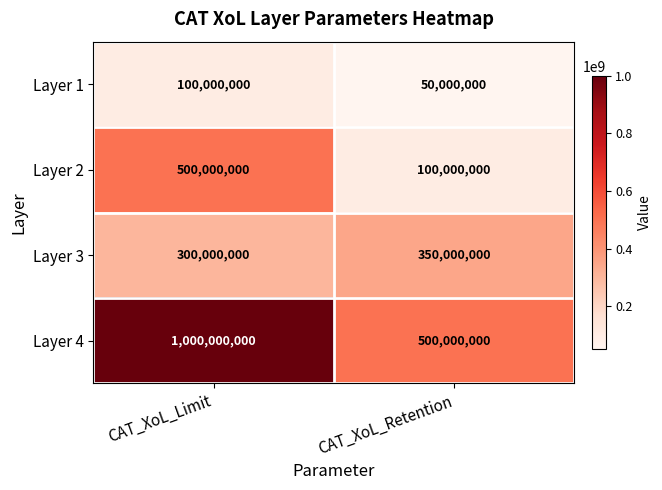

Rank the series by their maximum value, from highest to lowest.

Layer 4, Layer 2, Layer 3, Layer 1